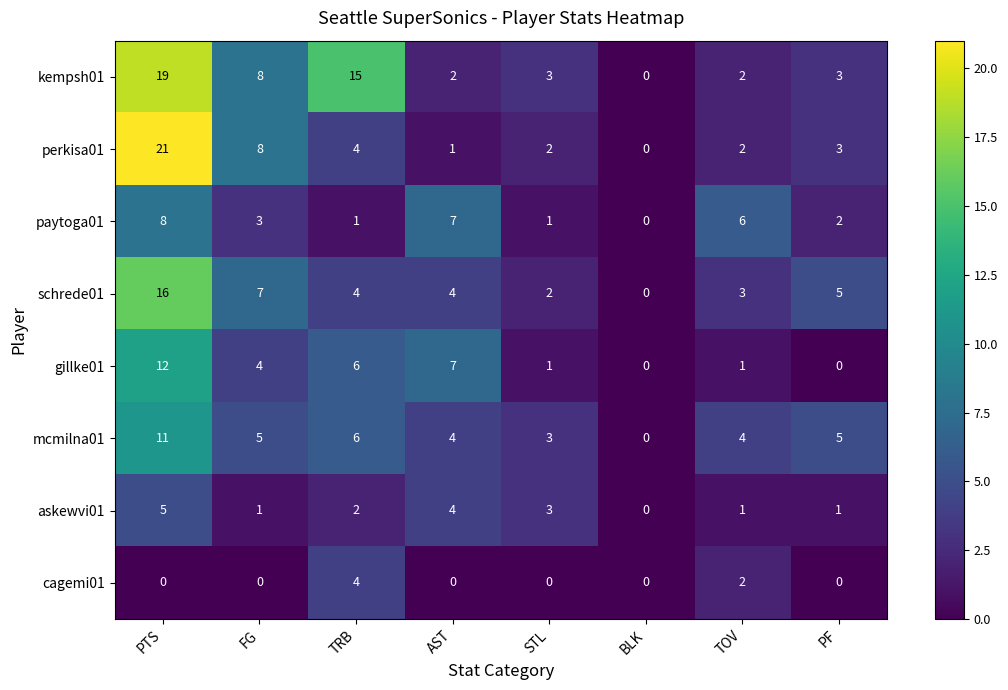

Which series changed the most between FG and TRB?

kempsh01